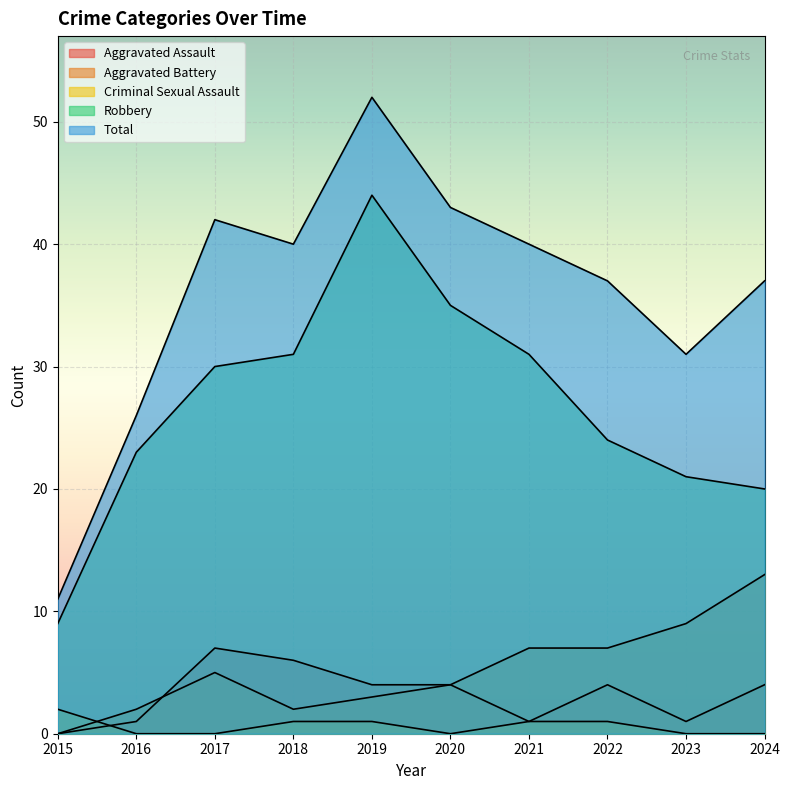

At which category is the sum across all series the highest?

2019